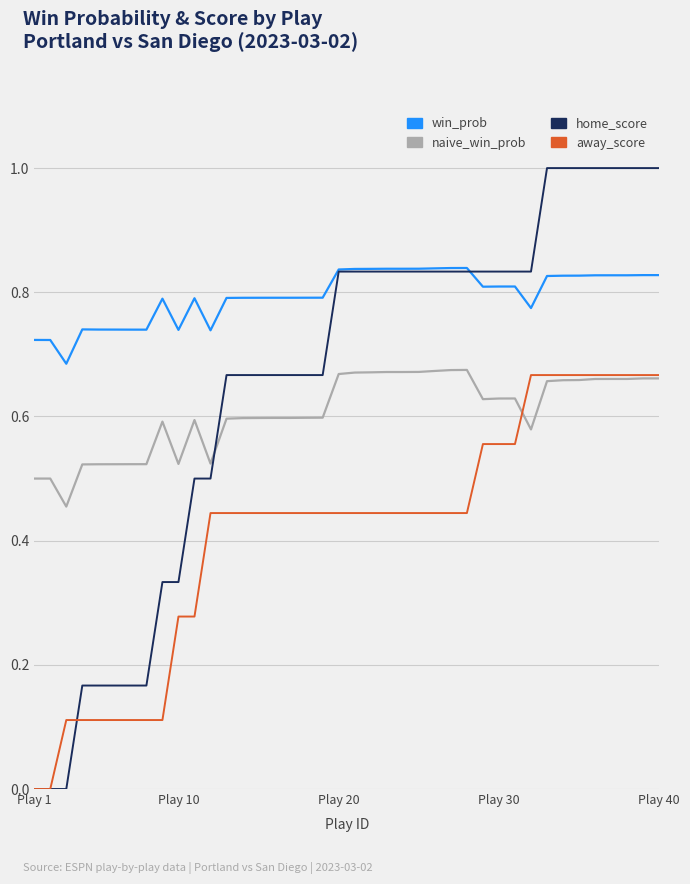

What is the maximum value shown in the chart?

1.0